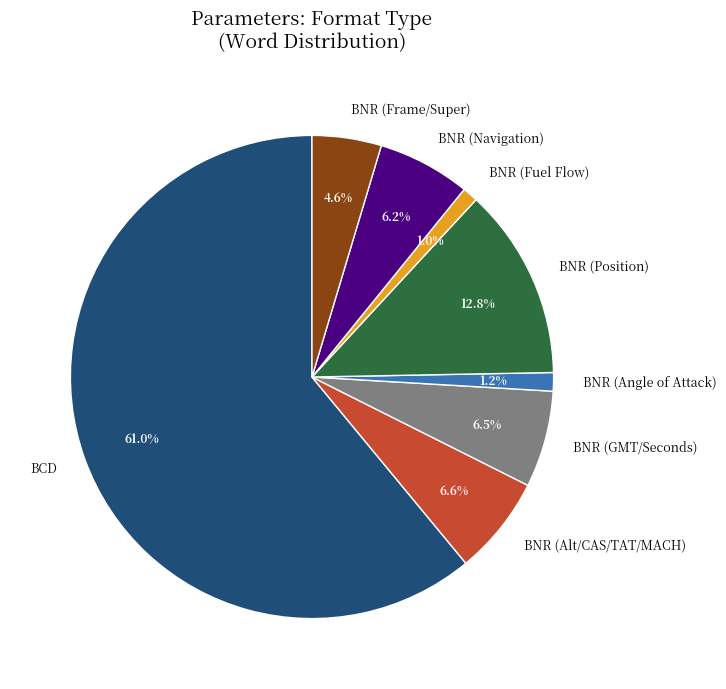

Is there a majority slice in this chart?

Yes